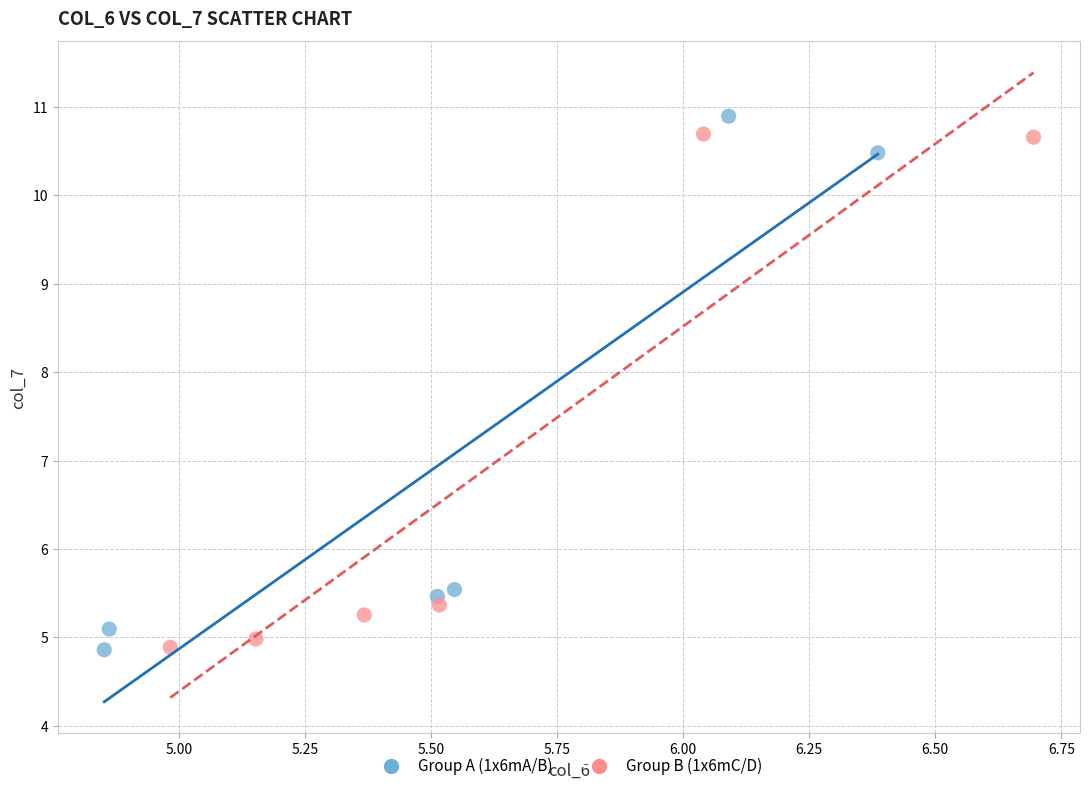

What are all the series names shown in the legend?

Group A (1x6mA/B), Group B (1x6mC/D)